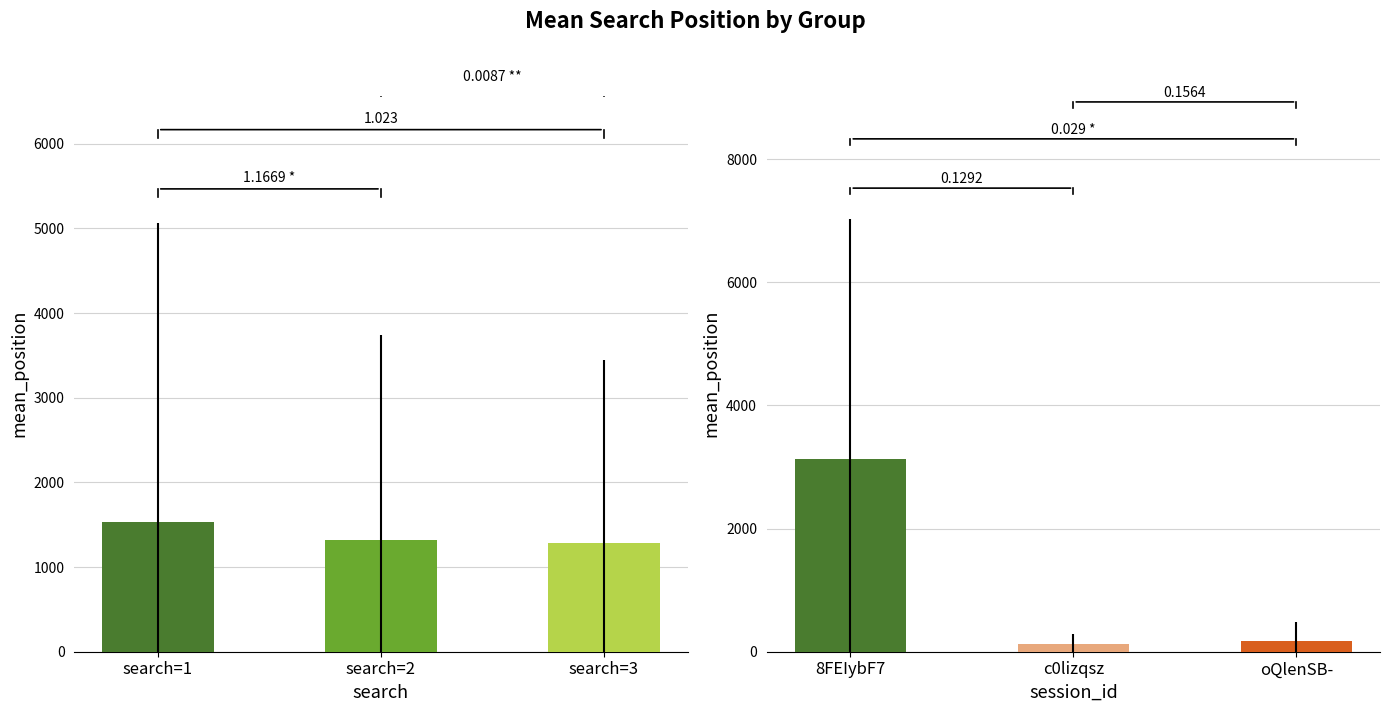

How many data points does each series have?

3